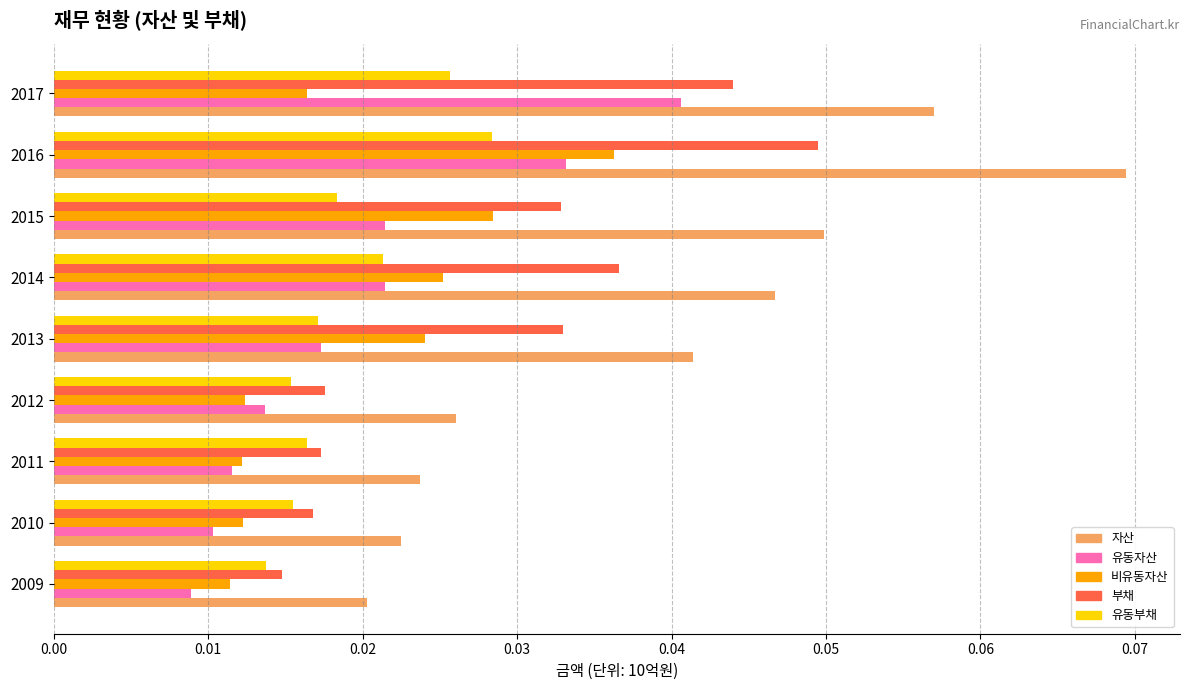

Count the 부채 values in the range 0 to 1.

9